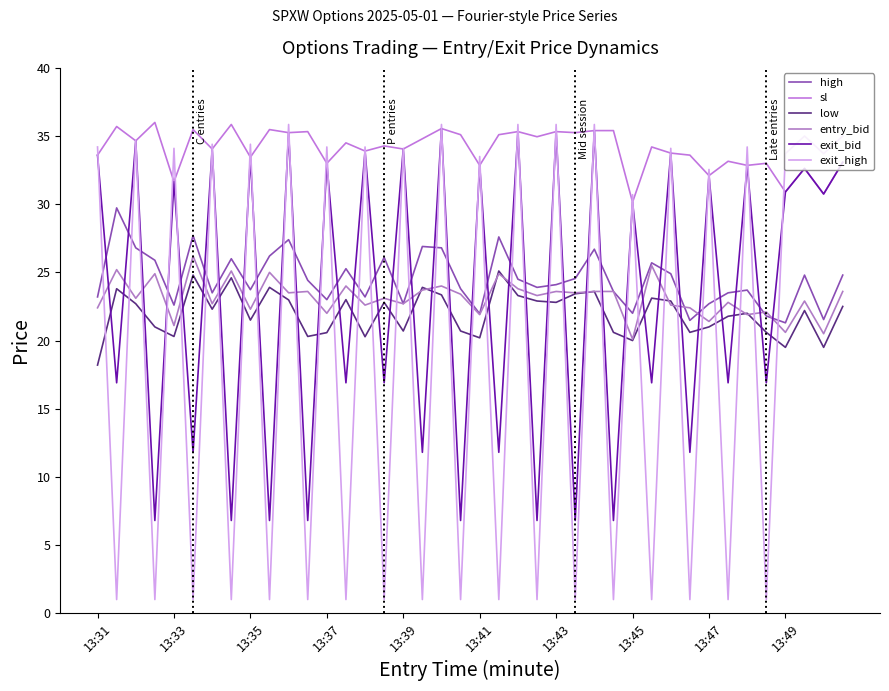

What is the average value of the sl series?

34.0